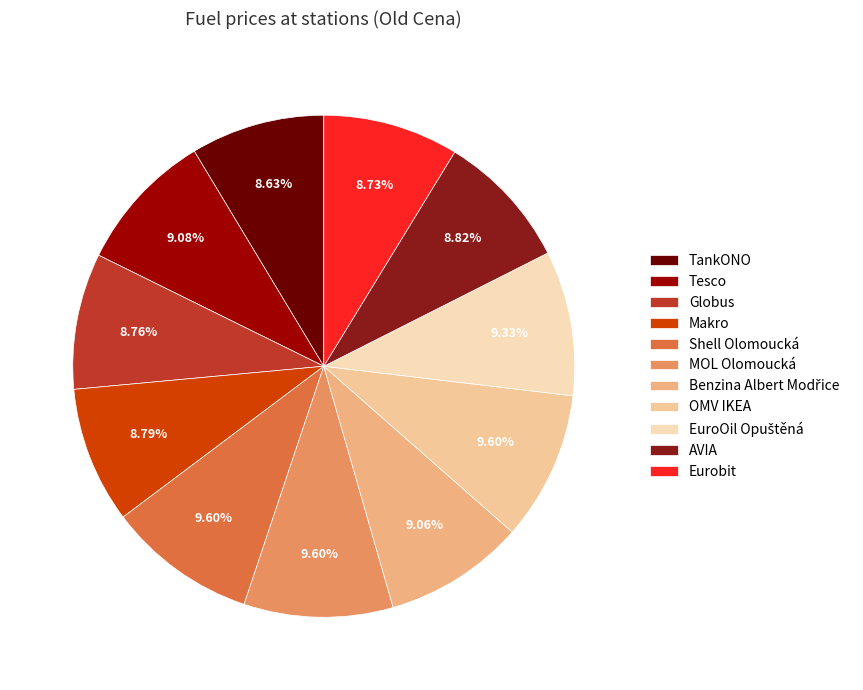

To the nearest percent, what is the difference between the OMV IKEA and Eurobit slice percentages?

1%